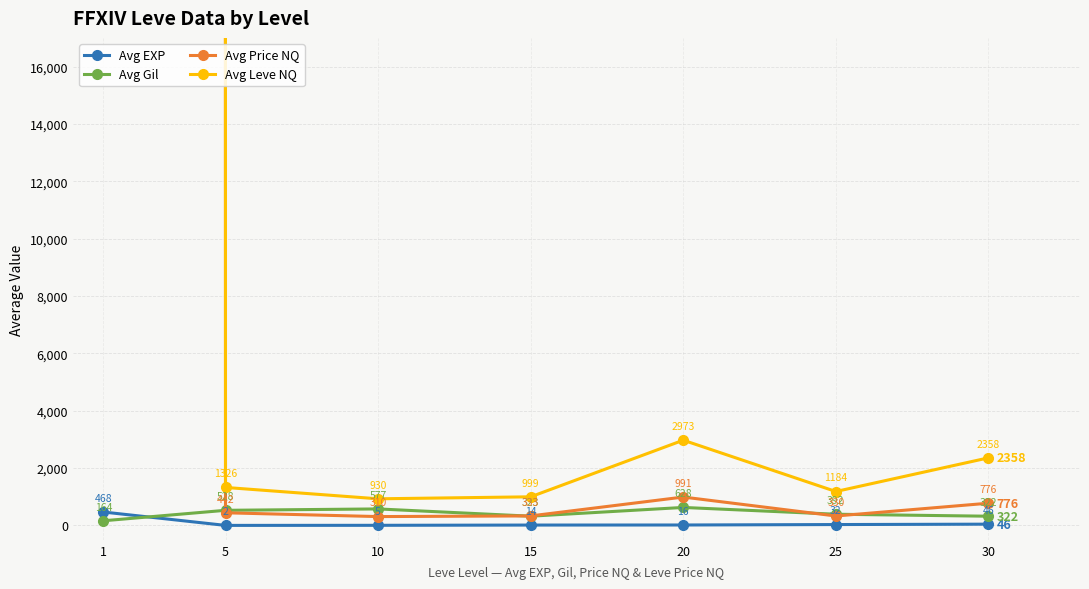

Is this an area chart (filled region under the line)?

No